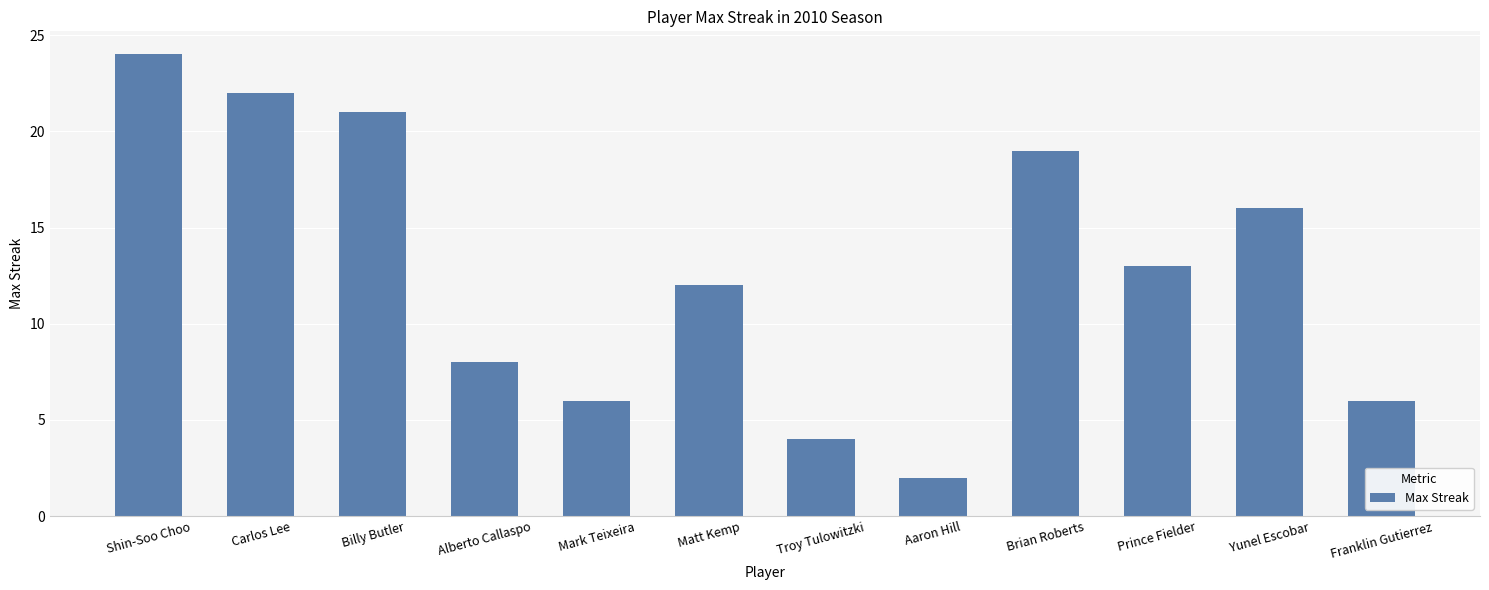

What is the average value?

13